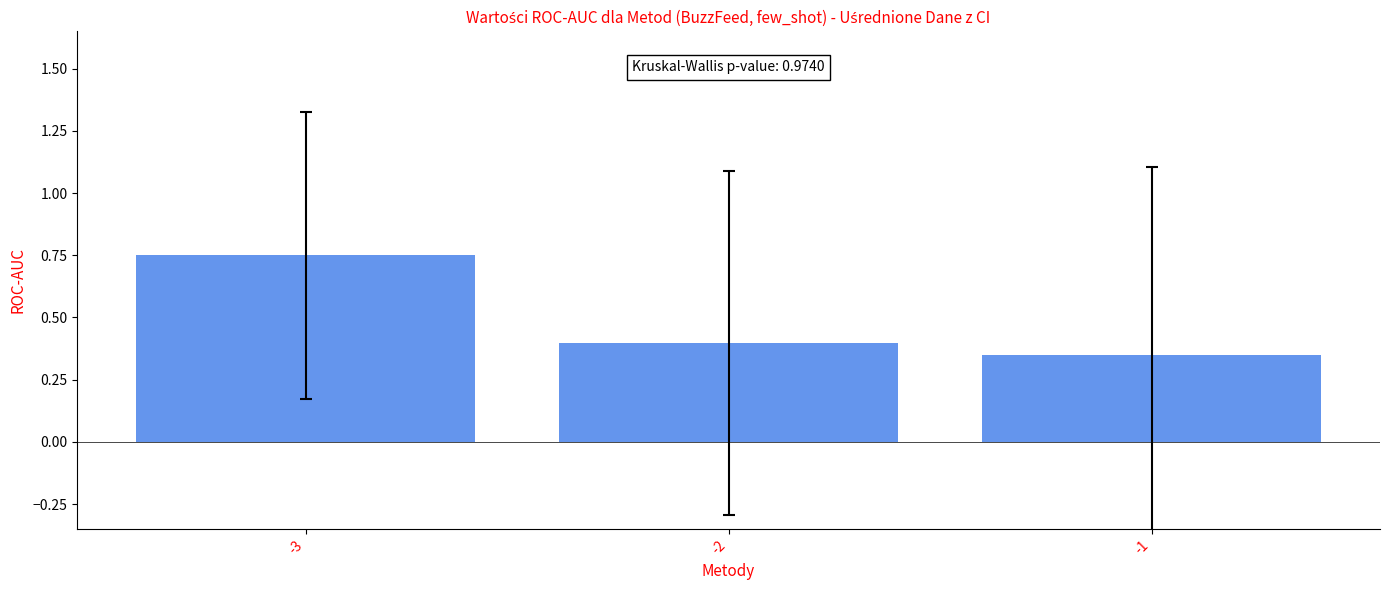

What is the value of the 2nd bar from the left?

0.4